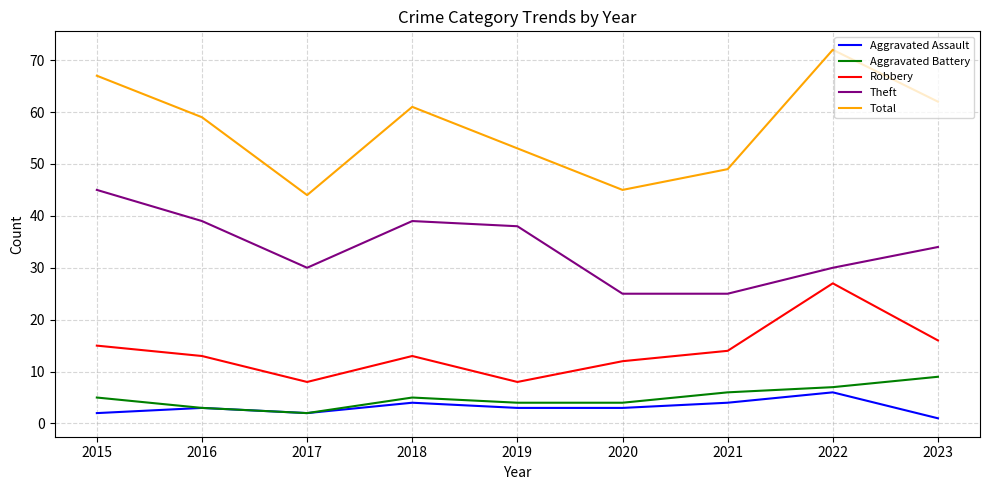

What is the sum of all Theft values?

305